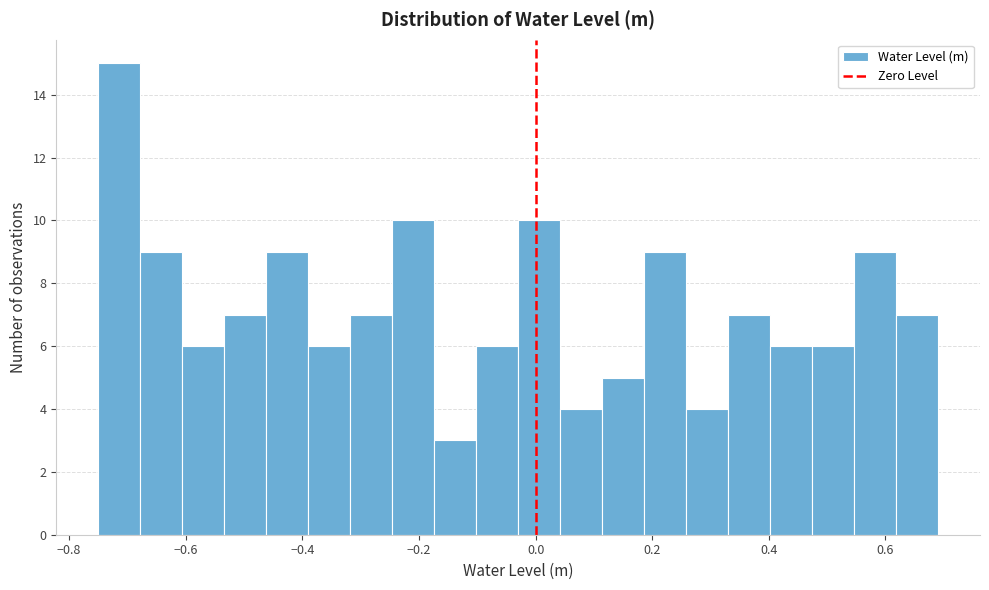

Read against the x-axis, roughly where is the centre of the tallest bar?

-0.72